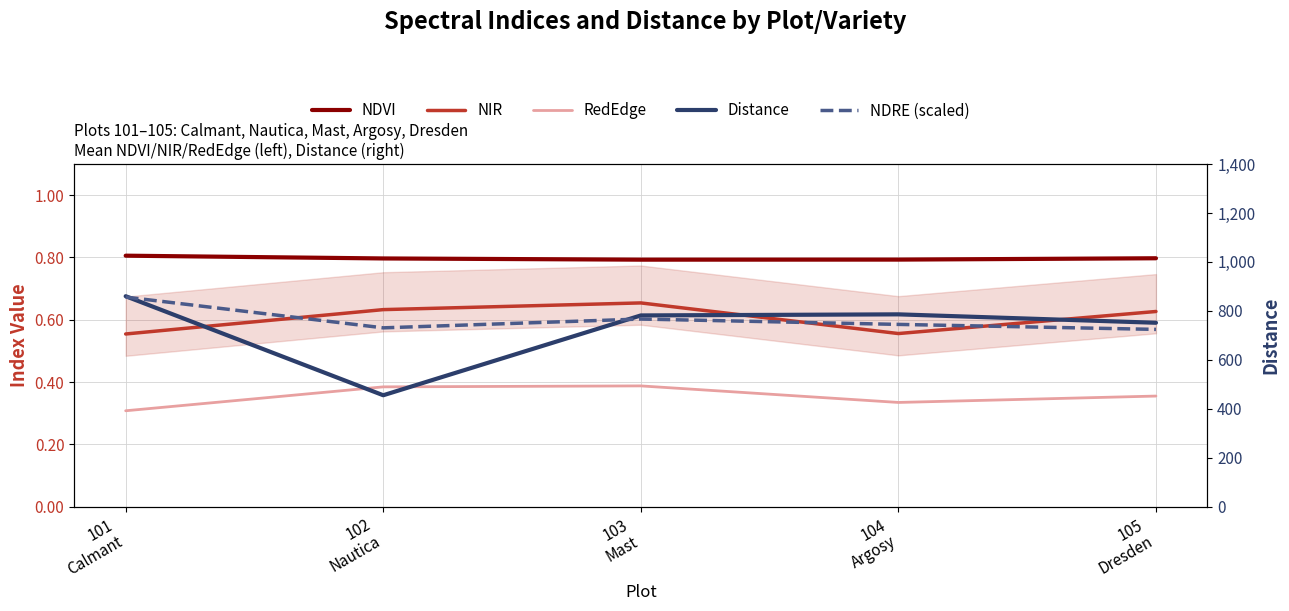

What is the spread (max minus min) of values at 105
Dresden?

751.2